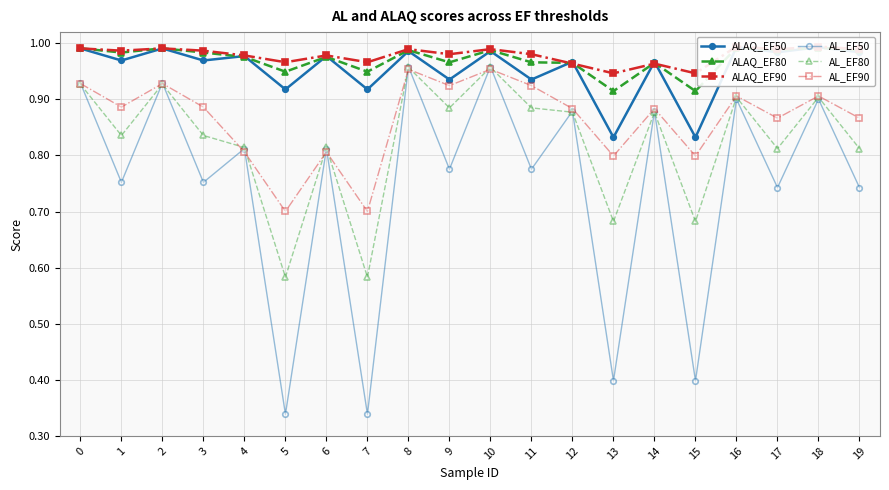

Does the chart have visible grid lines?

Yes